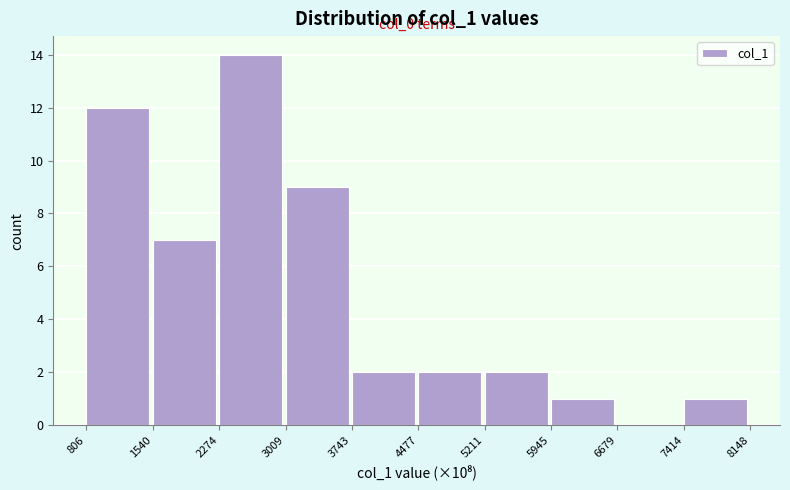

Reading left to right, extract all data points from this chart.

806=12	1540=7	2274=14	3009=9	3743=2	4477=2	5211=2	5945=1	6679=0	7414=1